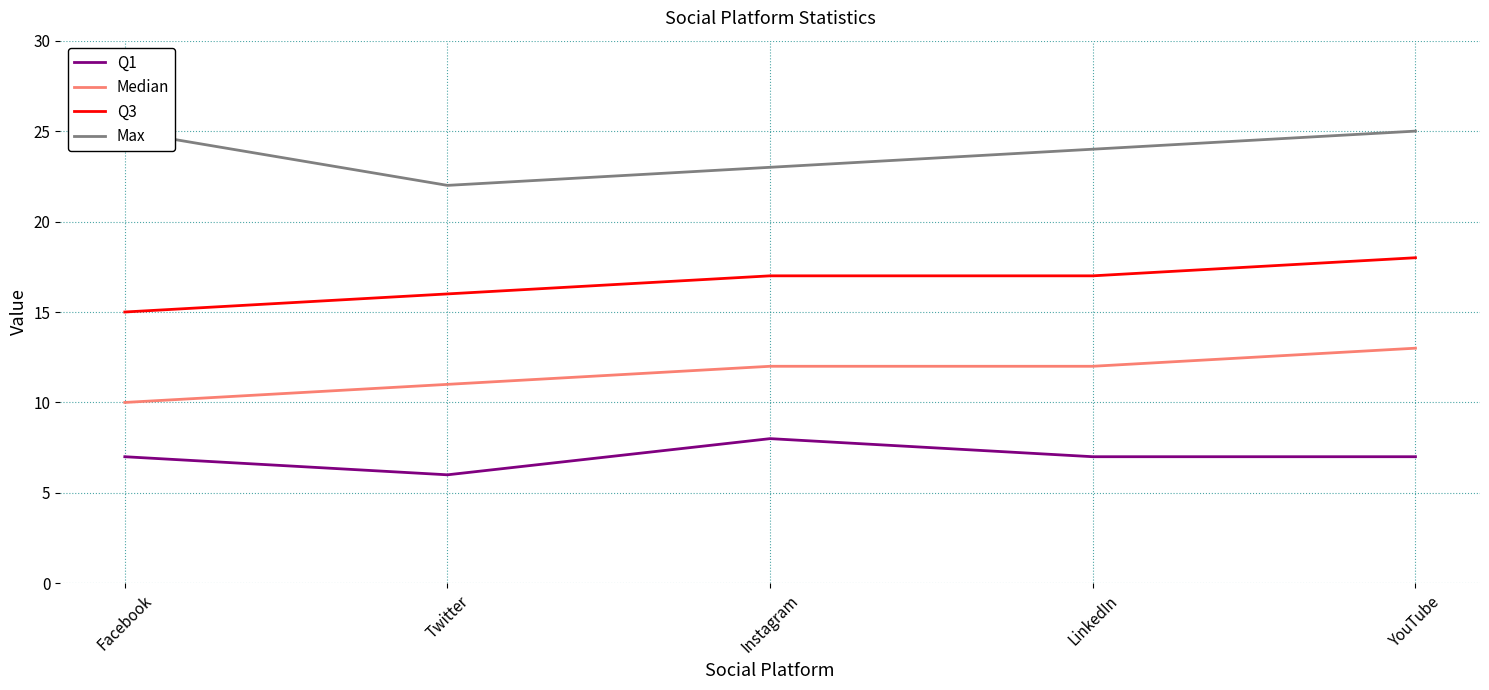

True or false: Max and Median intersect in this chart.

False